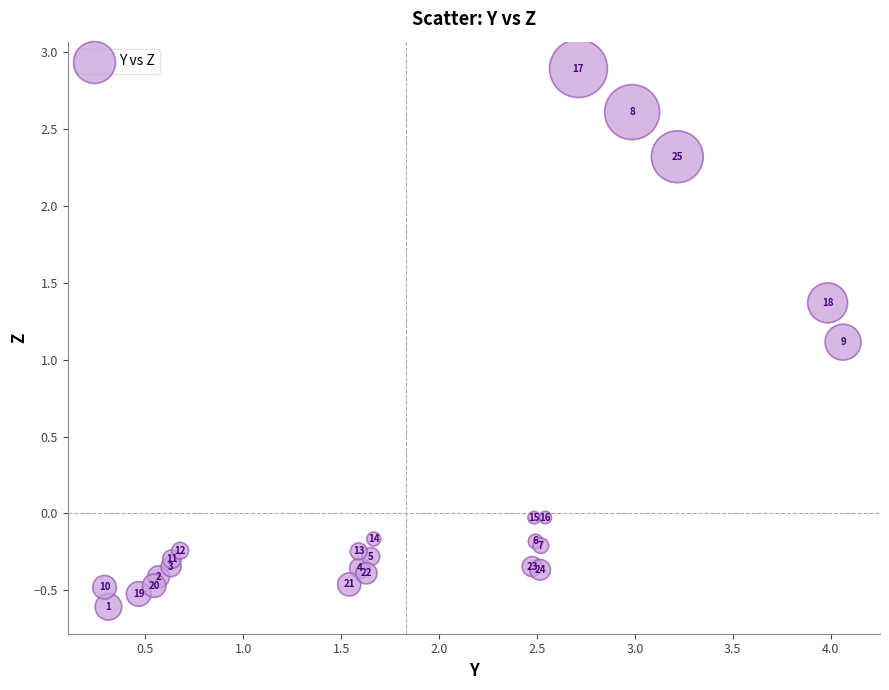

What Y value in the scatter plot is closest to 1?

1.1